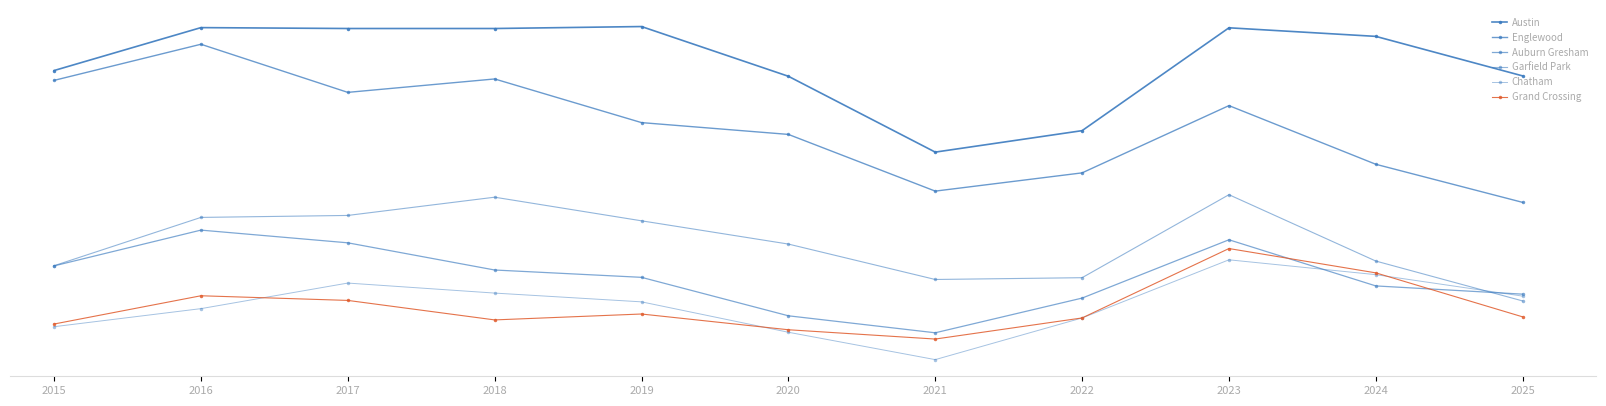

What is the difference between the highest and lowest values at 2024?

1395